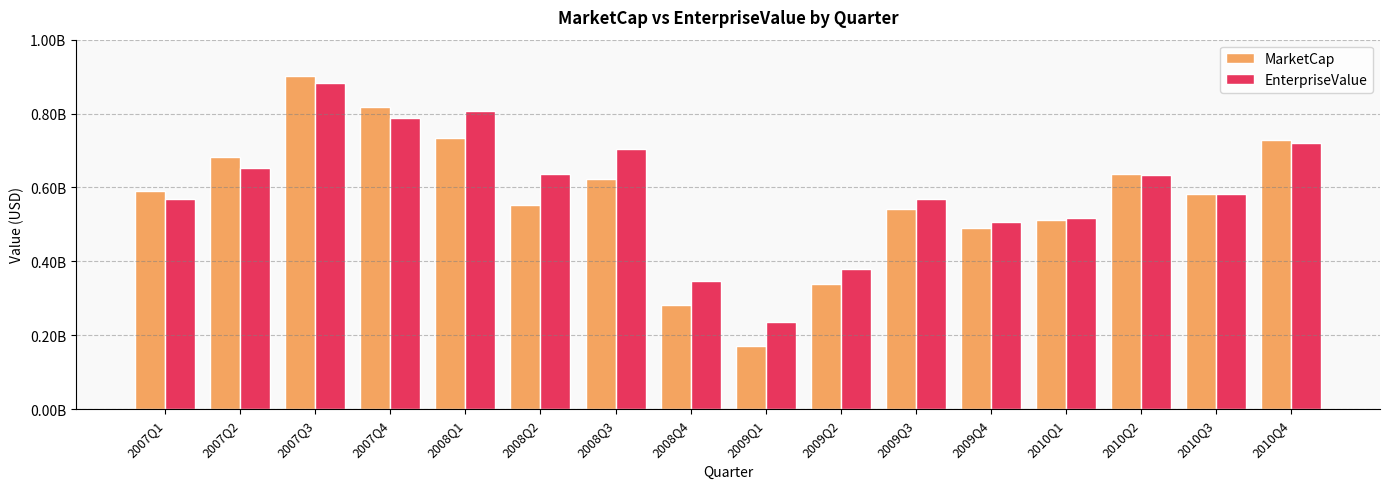

What are all the series names shown in the legend?

MarketCap, EnterpriseValue